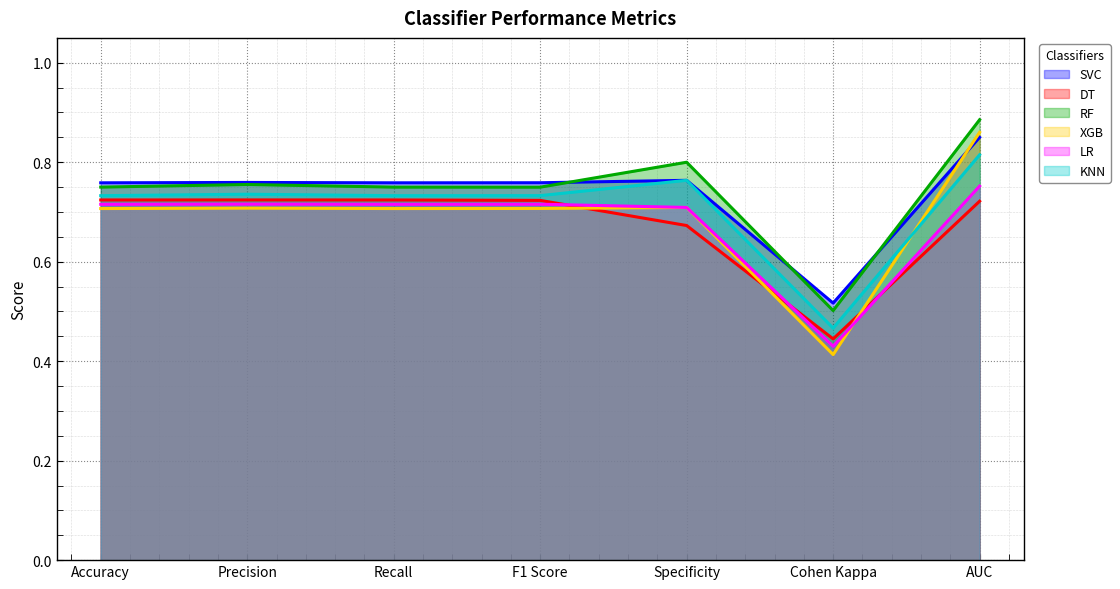

Reading left to right, what are all the values shown in this chart?

SVC: 0.8	0.8	0.8	0.8	0.8	0.5	0.9
DT: 0.7	0.7	0.7	0.7	0.7	0.4	0.7
RF: 0.8	0.8	0.8	0.7	0.8	0.5	0.9
XGB: 0.7	0.7	0.7	0.7	0.7	0.4	0.9
LR: 0.7	0.7	0.7	0.7	0.7	0.4	0.8
KNN: 0.7	0.7	0.7	0.7	0.8	0.5	0.8